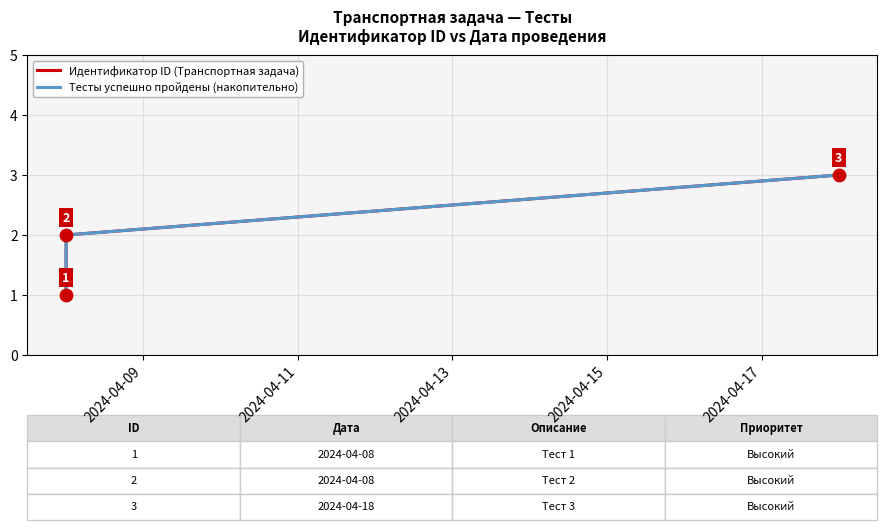

Which series contains the highest Y value?

Идентификатор ID (Транспортная задача)